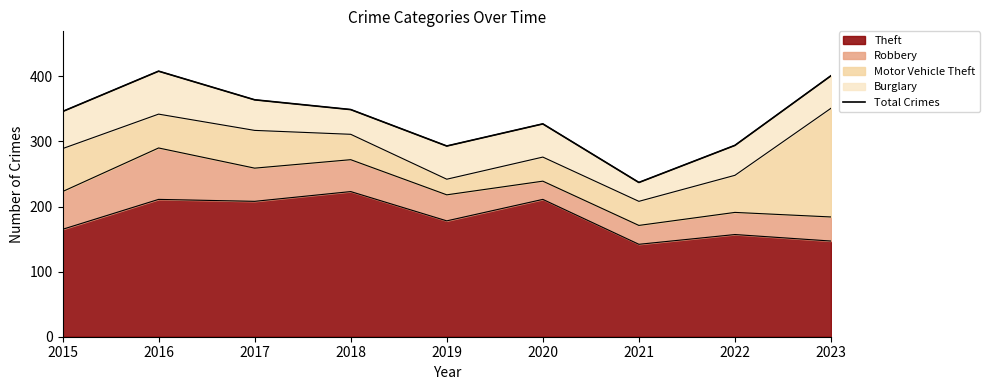

What is the change in value from 2020 to 2022?

-33